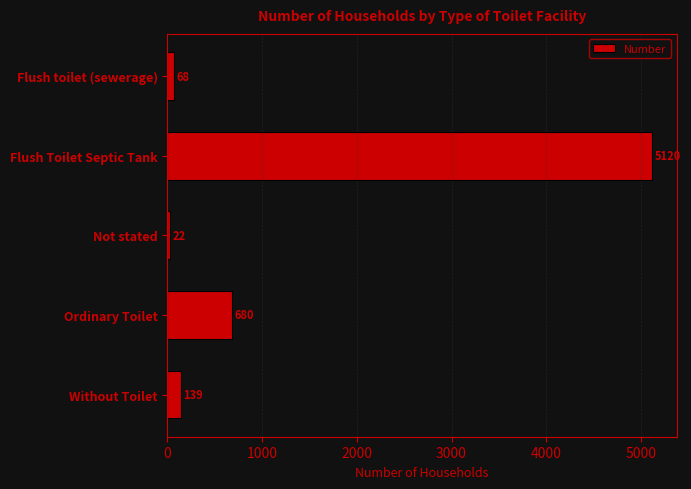

Count the number of data series in this chart.

1